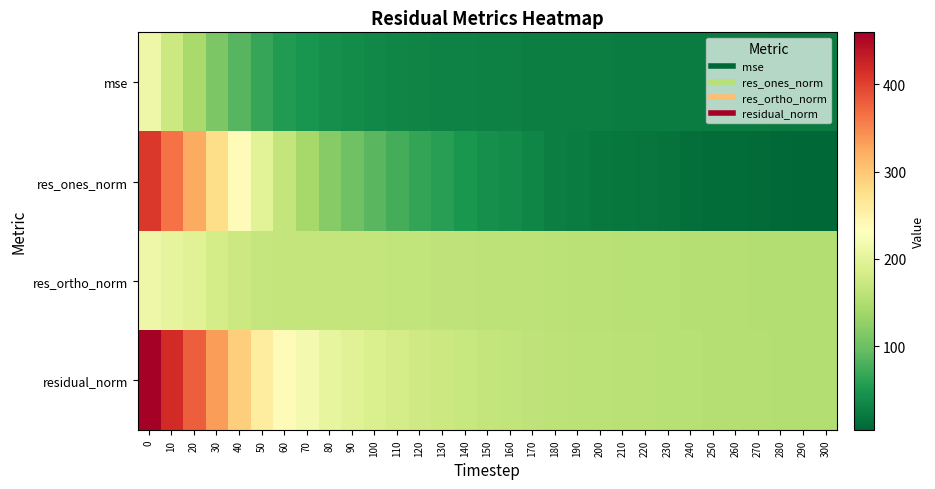

Reading right to left, list all the values displayed in this chart.

mse: 300=23.0	290=23.2	280=23.4	270=23.5	260=23.7	250=23.9	240=24.1	230=24.4	220=24.7	210=24.9	200=25.2	190=25.6	180=26.1	170=26.8	160=27.4	150=28.1	140=29.0	130=30.2	120=31.5	110=33.3	100=35.3	90=38.0	80=41.6	70=47.4	60=55.5	50=66.9	40=86.1	30=111.5	20=142.7	10=174.4	0=211.1
res_ones_norm: 300=3.8	290=4.3	280=6.2	270=7.7	260=9.7	250=10.3	240=12.3	230=15.8	220=16.8	210=18.7	200=21.0	190=25.2	180=26.9	170=32.7	160=37.7	150=41.9	140=49.2	130=57.5	120=66.0	110=76.3	100=87.9	90=102.0	80=118.6	70=140.9	60=166.3	50=196.1	40=236.2	30=279.1	20=323.8	10=364.9	0=407.7
res_ortho_norm: 300=151.7	290=152.2	280=152.8	270=153.2	260=153.6	250=154.3	240=154.9	230=155.5	220=156.1	210=156.8	200=157.5	190=158.2	180=159.3	170=160.5	160=161.2	150=162.2	140=162.9	130=163.9	120=164.8	110=165.7	100=166.1	90=166.1	80=166.1	70=166.1	60=166.8	50=168.8	40=174.2	30=183.4	20=194.6	10=203.1	0=211.8
residual_norm: 300=151.8	290=152.2	280=153.0	270=153.4	260=153.9	250=154.7	240=155.4	230=156.3	220=157.0	210=157.9	200=158.9	190=160.1	180=161.6	170=163.8	160=165.6	150=167.5	140=170.2	130=173.7	120=177.5	110=182.4	100=187.9	90=194.9	80=204.1	70=217.8	60=235.5	50=258.7	40=293.5	30=334.0	20=377.7	10=417.6	0=459.5